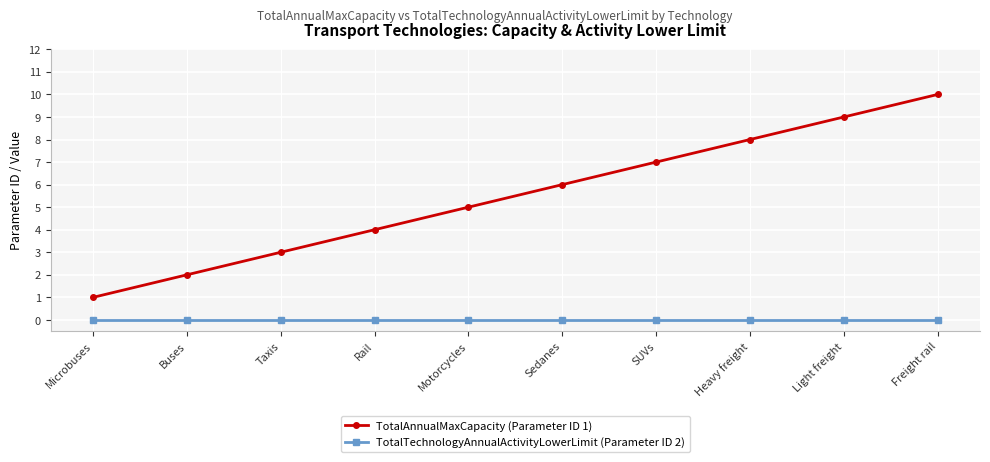

Is the value of TotalAnnualMaxCapacity (Parameter ID 1) at Sedanes greater than the value of TotalTechnologyAnnualActivityLowerLimit (Parameter ID 2) at Microbuses?

Yes